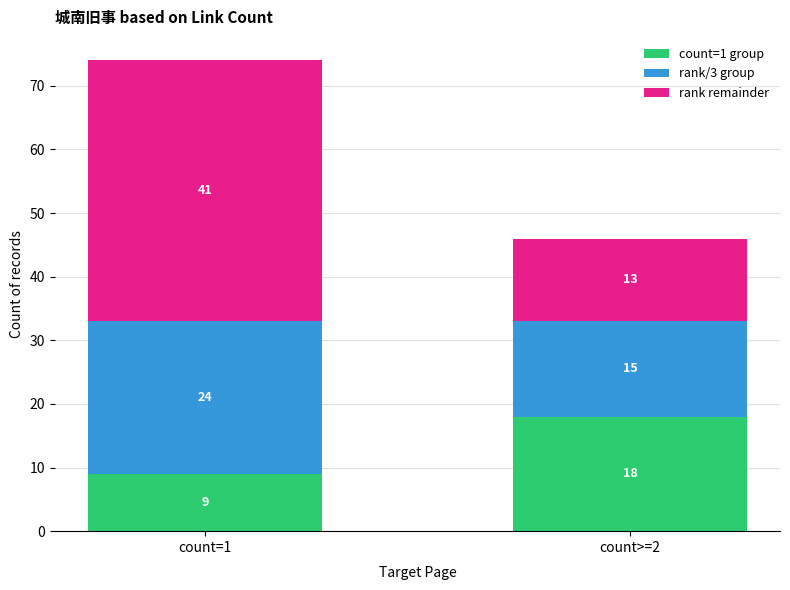

What is the minimum value for count=1 group?

9